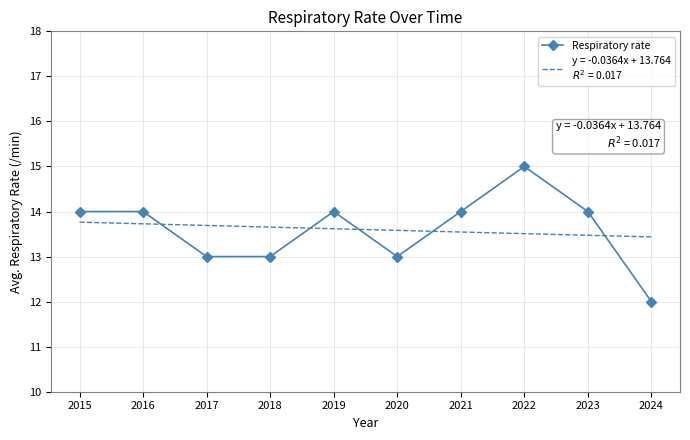

What is the change in value from 2018 to 2024?

-1